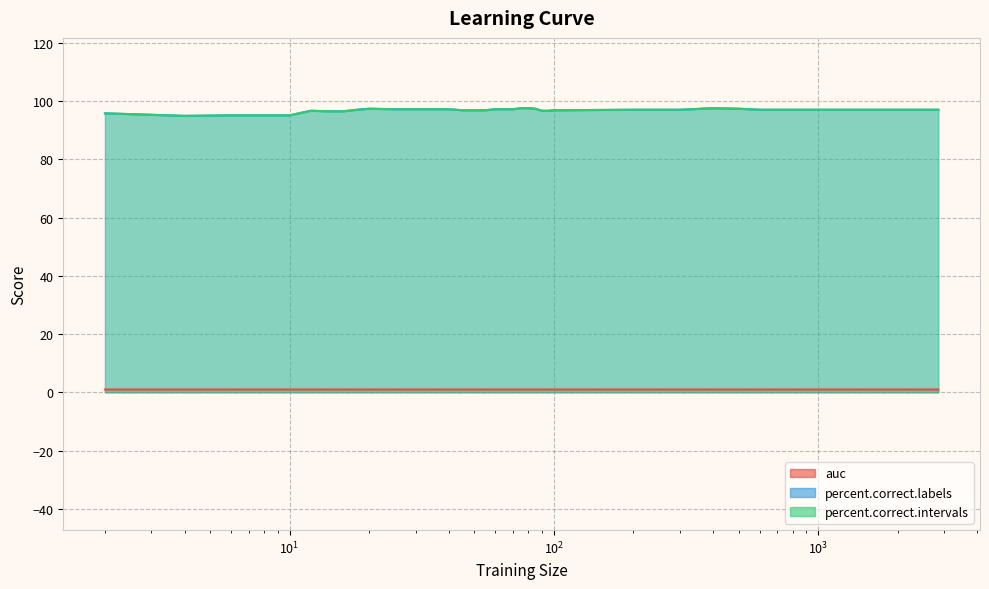

In percent.correct.labels, how many points are higher than both neighbors (excluding endpoints)?

3